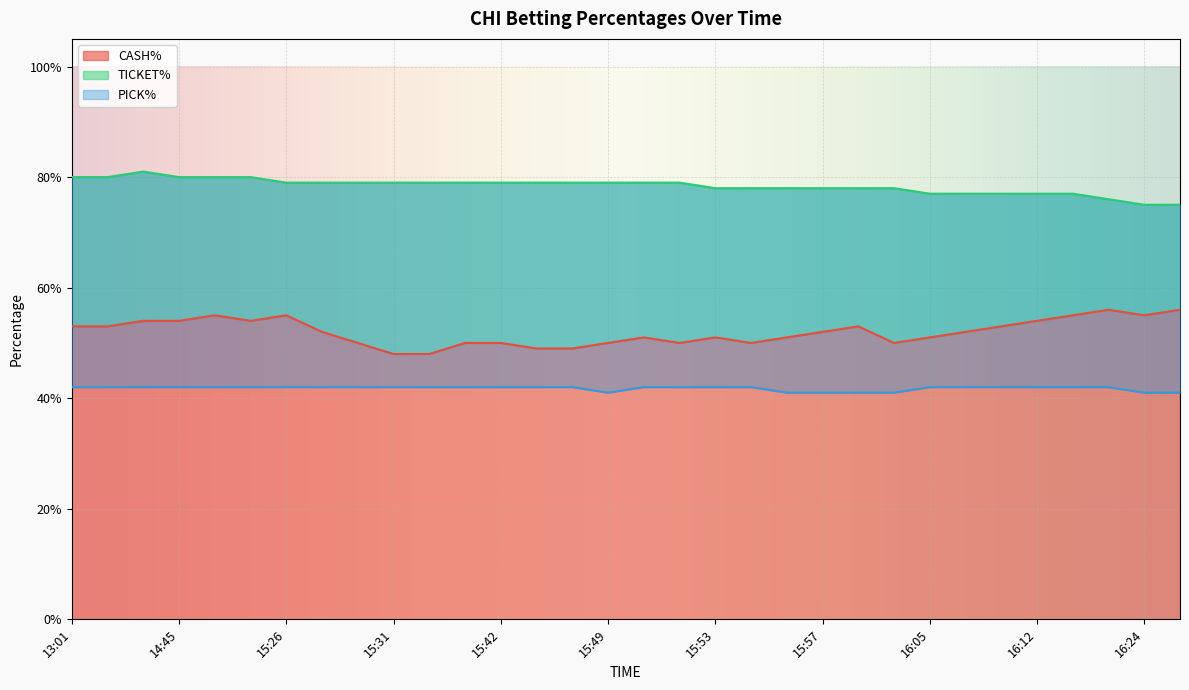

True or false: TICKET% and PICK% intersect in this chart.

False